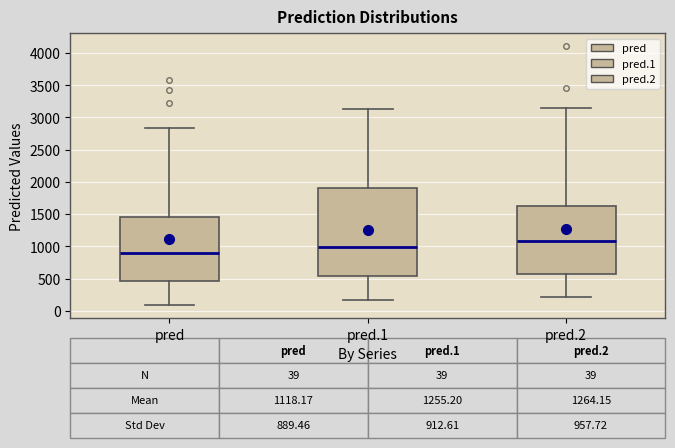

Which box has the highest median line?

pred.2